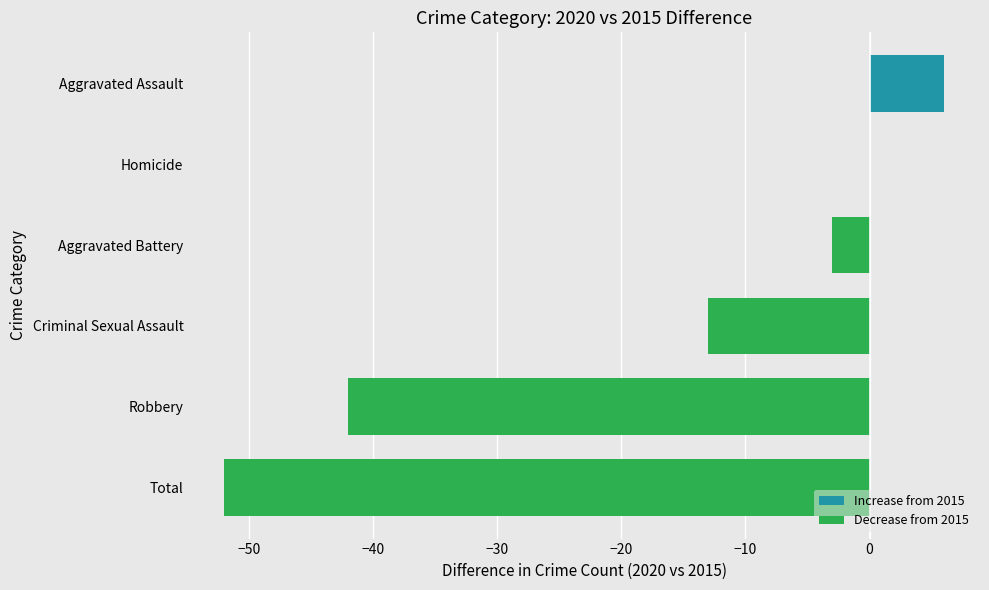

Is it true that the value at Criminal Sexual Assault is -13?

True